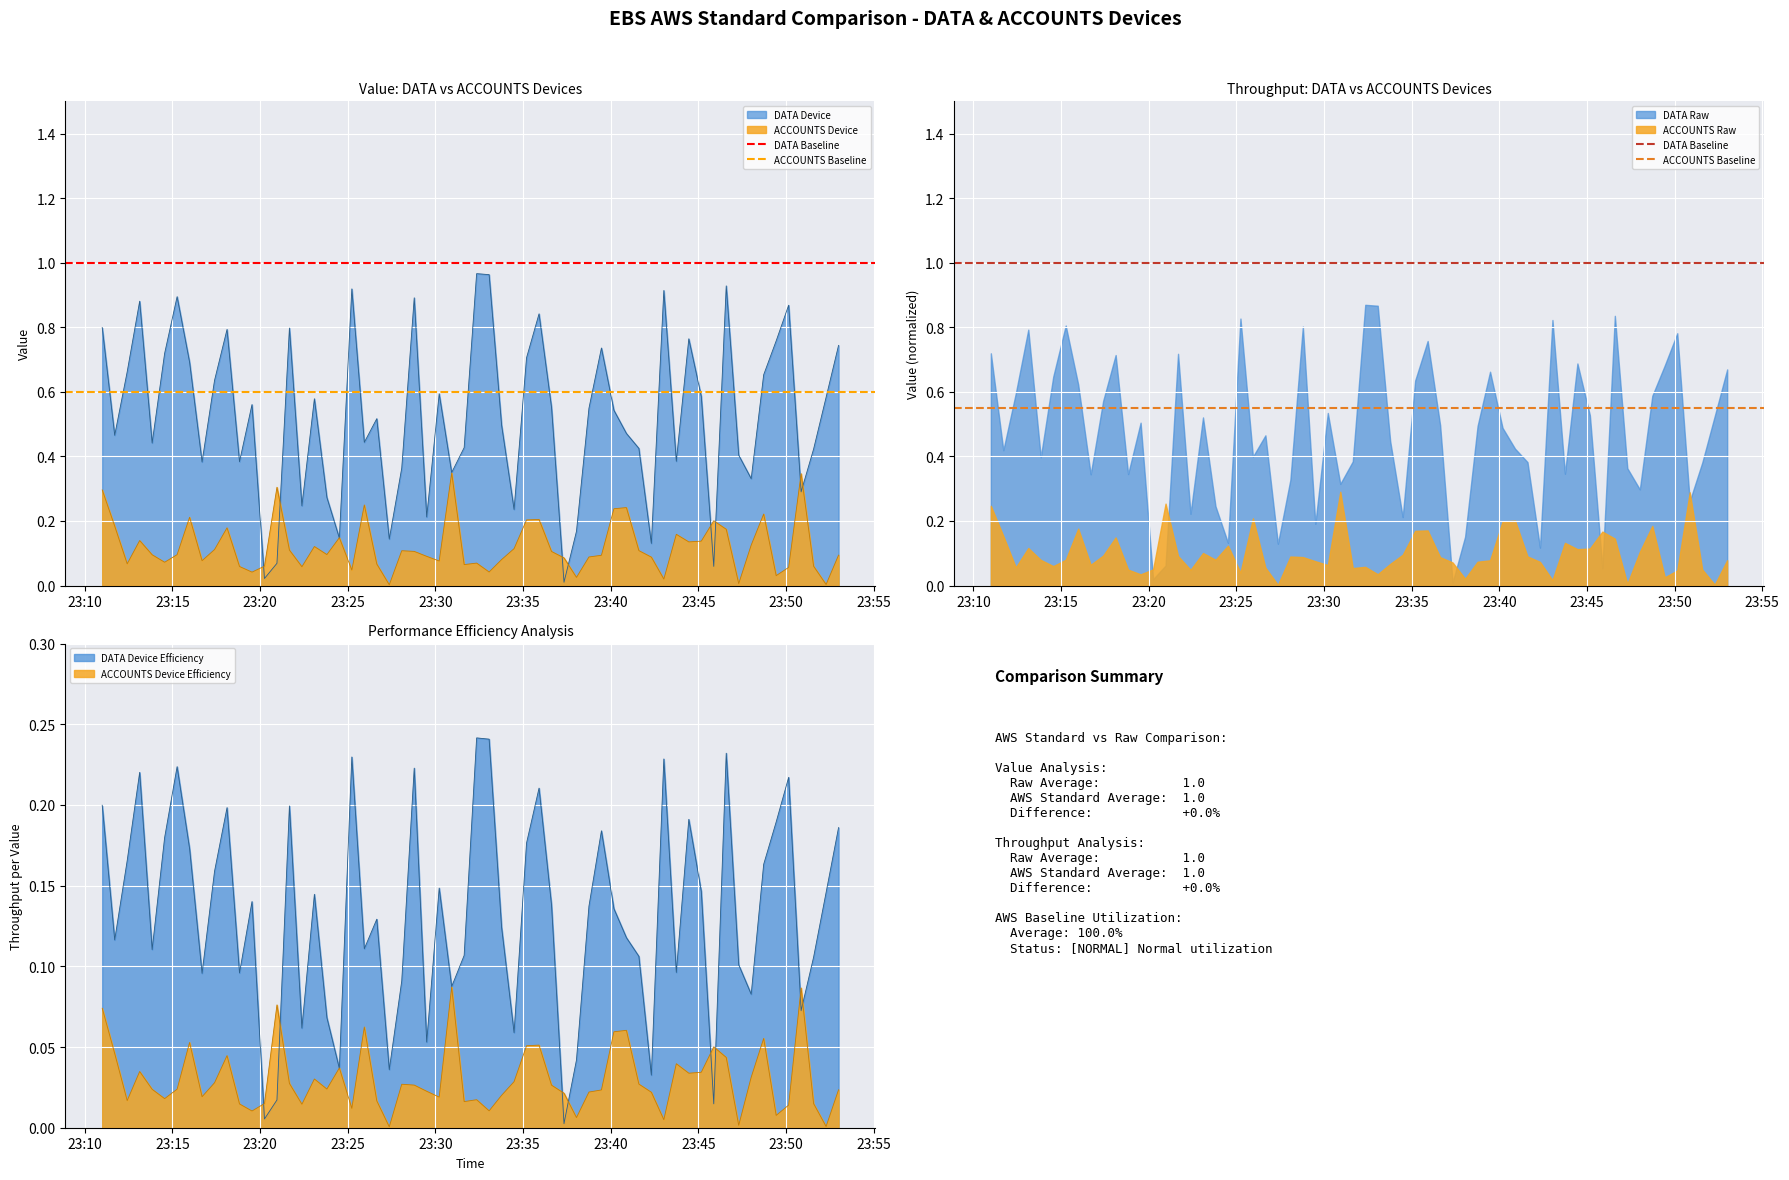

True or false: ACCOUNTS Baseline has a value of 1.0 at 23:15.

False